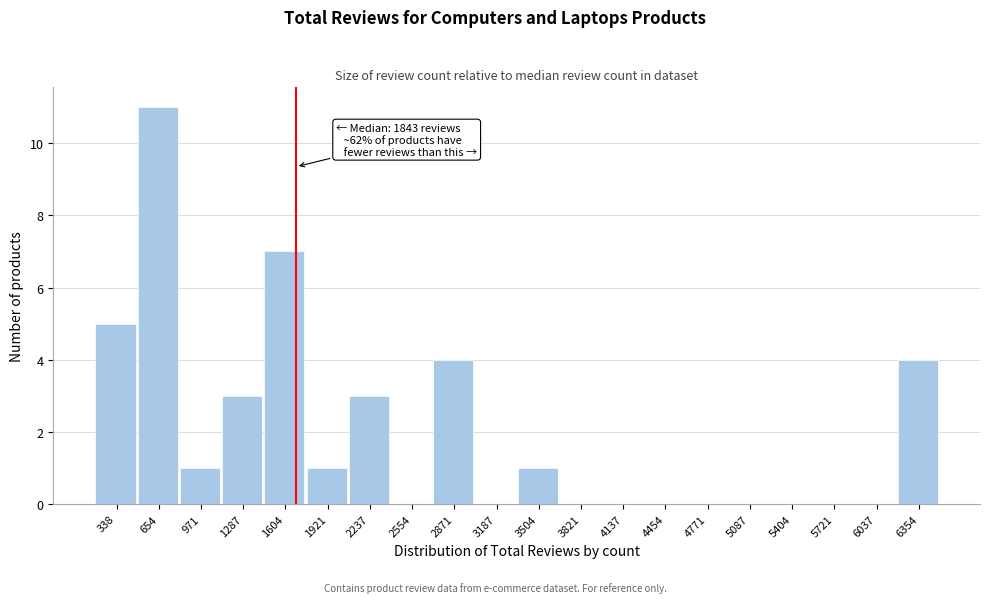

Reading right to left, what are all the values shown in this chart?

6354=4	6037=0	5721=0	5404=0	5087=0	4771=0	4454=0	4137=0	3821=0	3504=1	3187=0	2871=4	2554=0	2237=3	1921=1	1604=7	1287=3	971=1	654=11	338=5